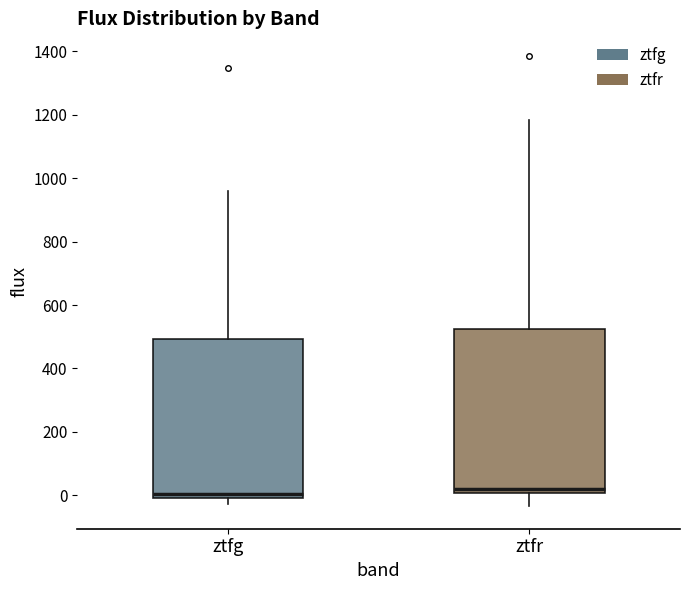

Reading left to right, read every box against the y-axis: the position of its median line, the range the box covers, and the ends of its whiskers. The values are not printed on the chart, so give them approximately, as read against the axis.

ztfg: median 0 (just above the box's lower edge), box 0 to 500, whiskers -20 to 960
ztfr: median 20, box 0 to 520, whiskers -40 to 1180